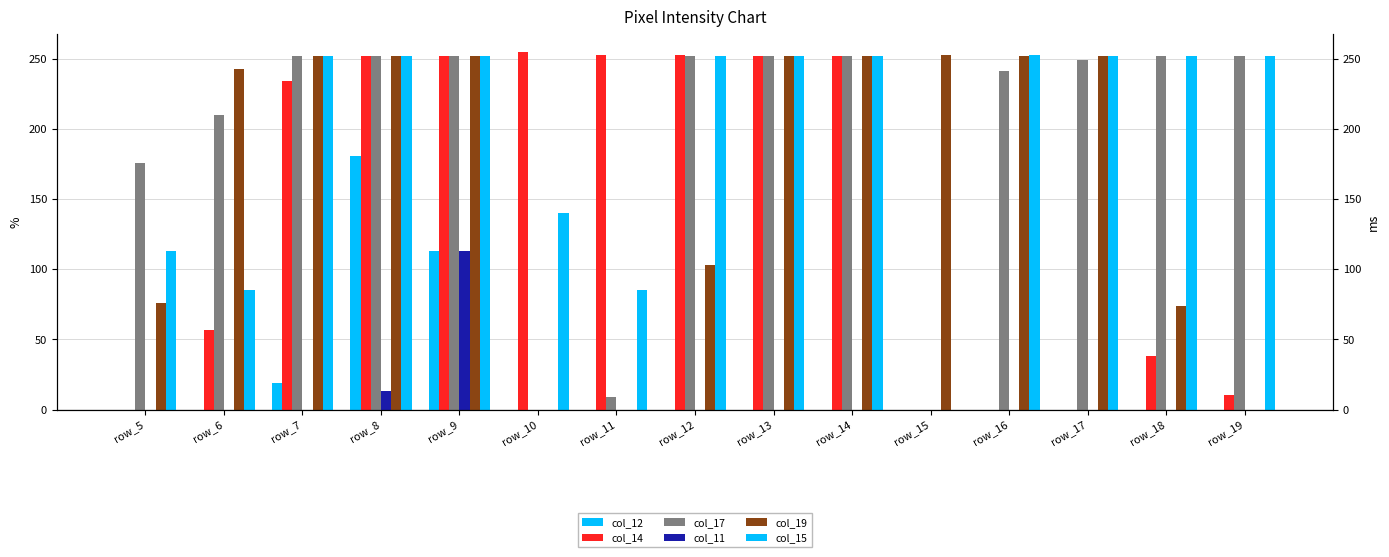

What is the difference between the highest and lowest values at row_5?

176